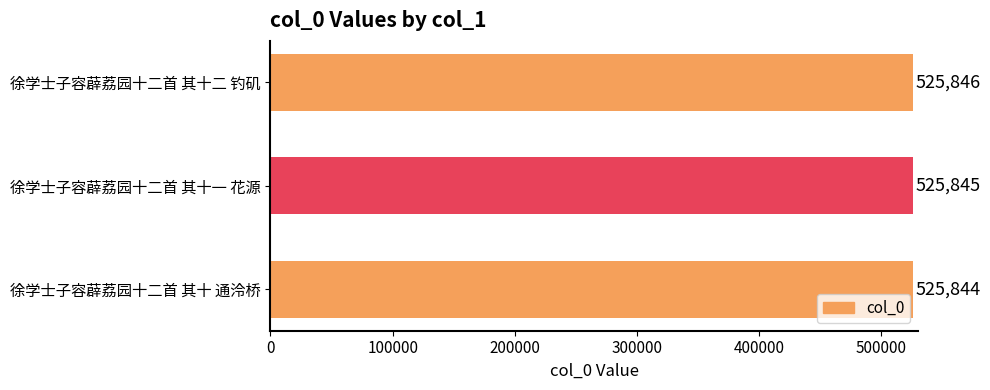

Which has a higher value, 徐学士子容薜荔园十二首 其十 通泠桥 or 徐学士子容薜荔园十二首 其十一 花源?

徐学士子容薜荔园十二首 其十一 花源